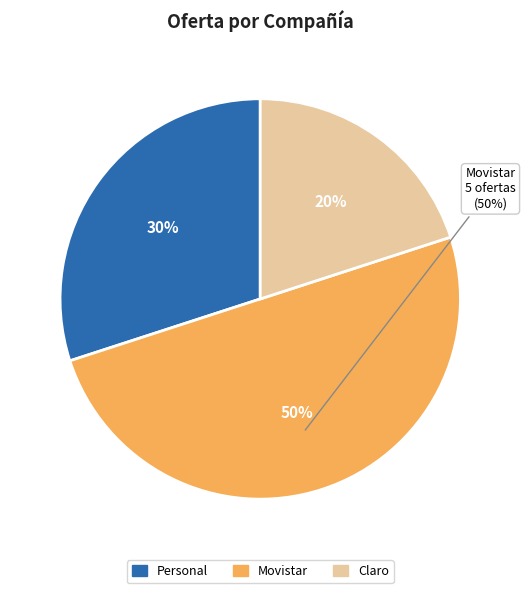

Which category has the biggest portion of the pie?

Movistar